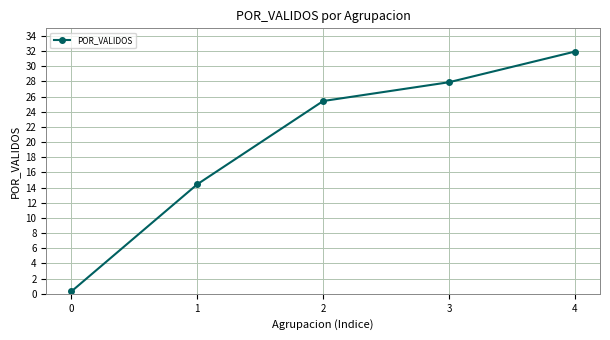

True or false: the data shows 25.4 at 2.

True